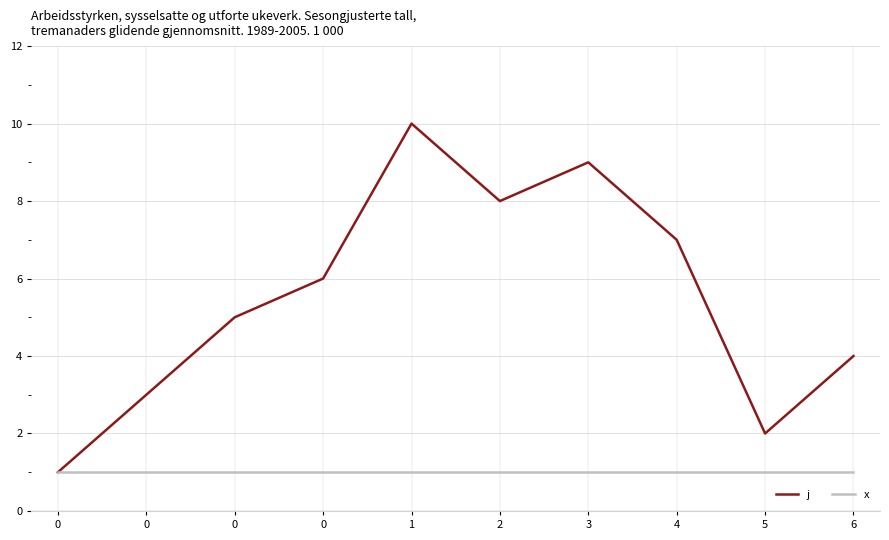

What is the minimum value shown in the chart?

1